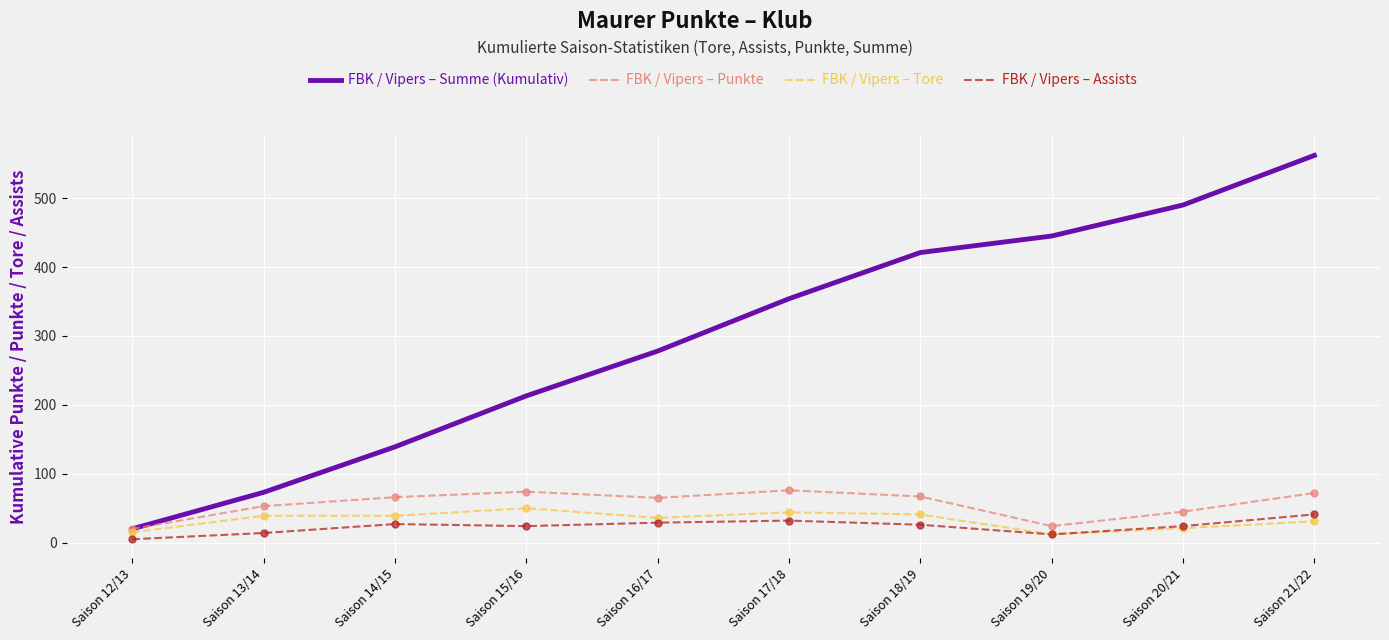

Between Saison 13/14 and Saison 15/16, which series saw the biggest shift?

FBK / Vipers – Summe (Kumulativ)